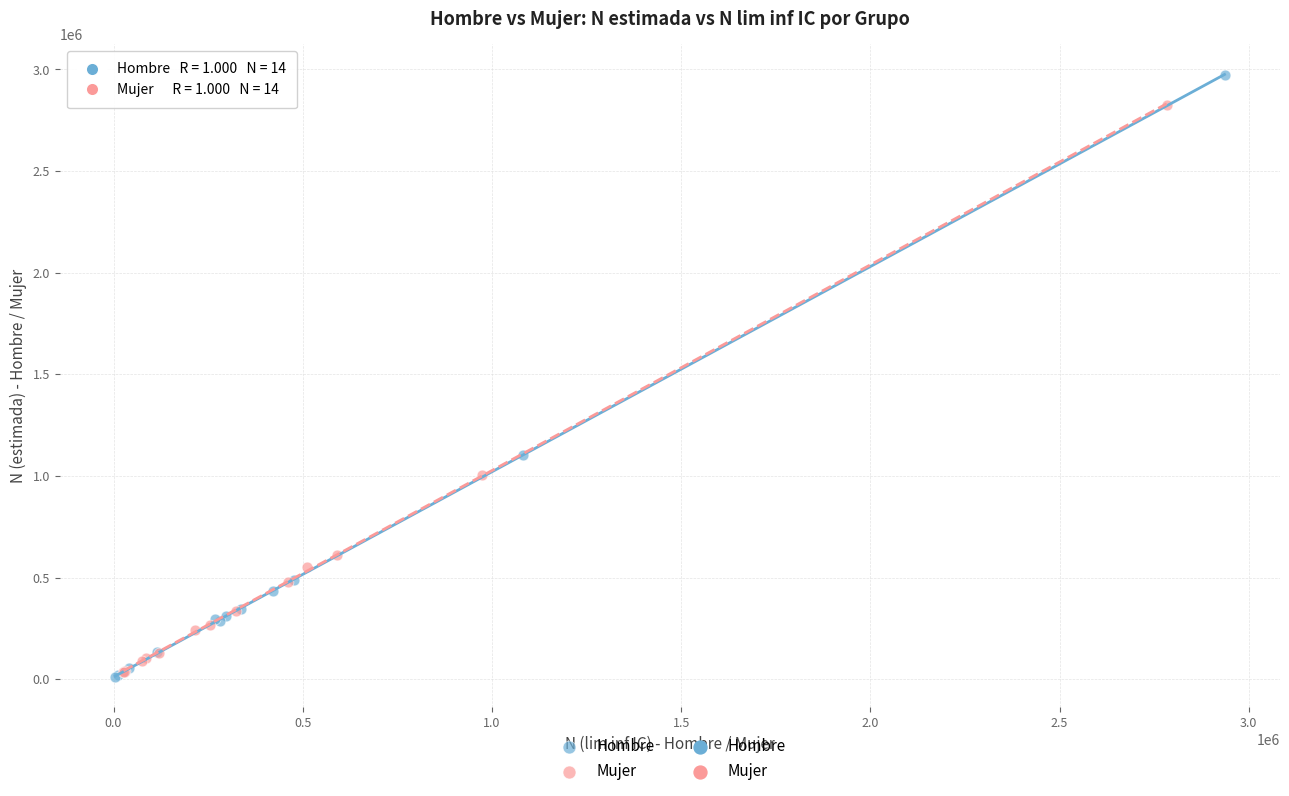

Which series contains the highest Y value?

Hombre